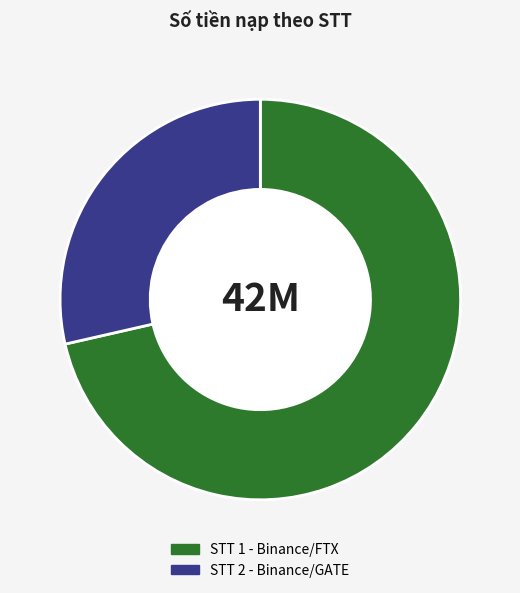

Is there any slice that represents more than half of the pie?

Yes